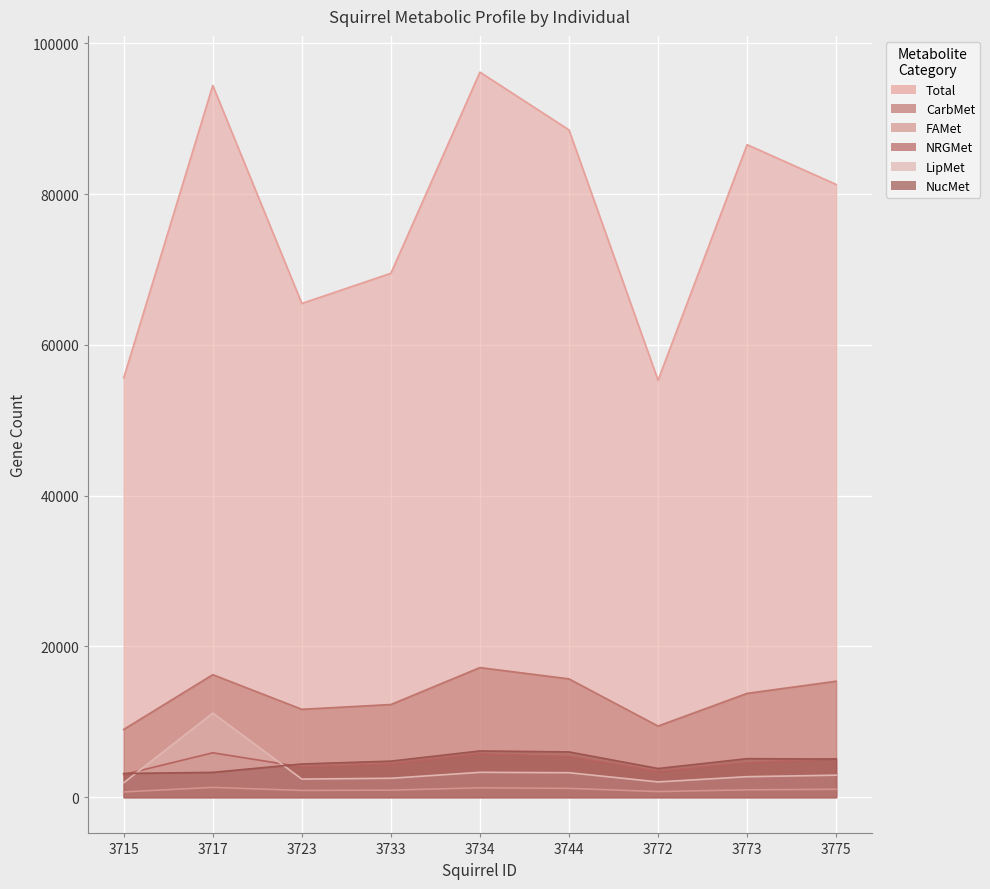

Between 3772 and 3744, which is larger?

3744